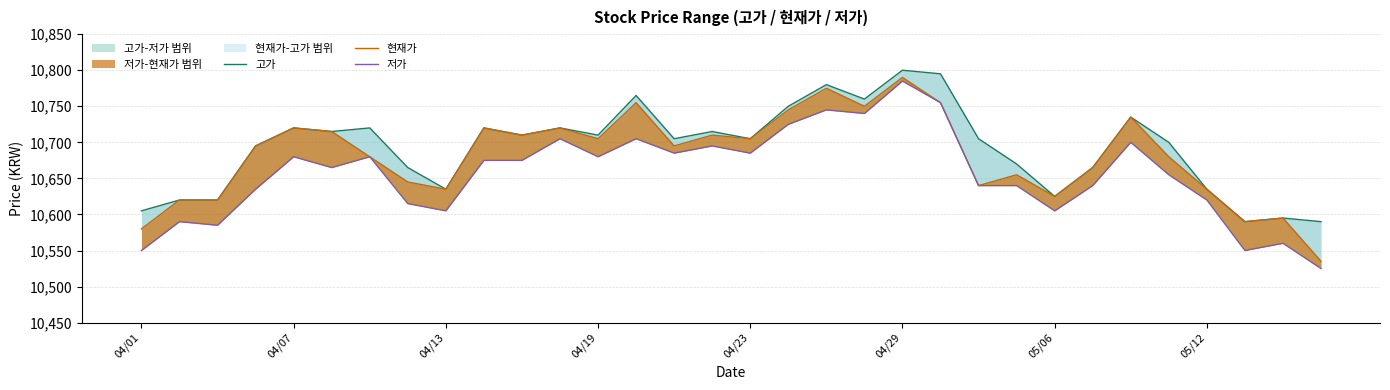

How many values in the 현재가 series are below 10695?

15